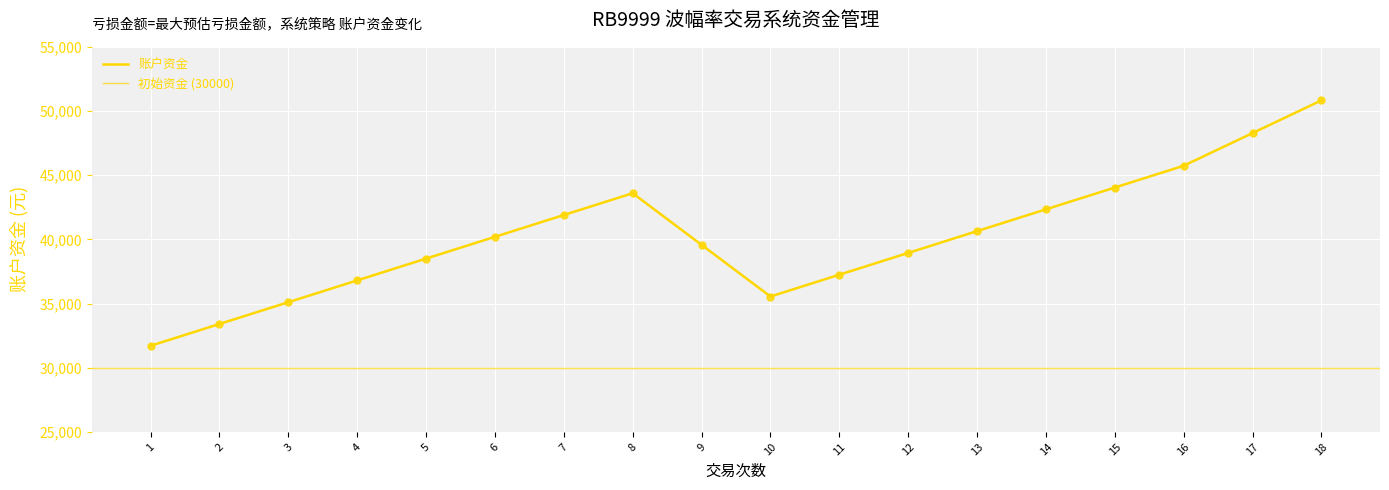

What is the change in value from 8 to 9?

-4023.6